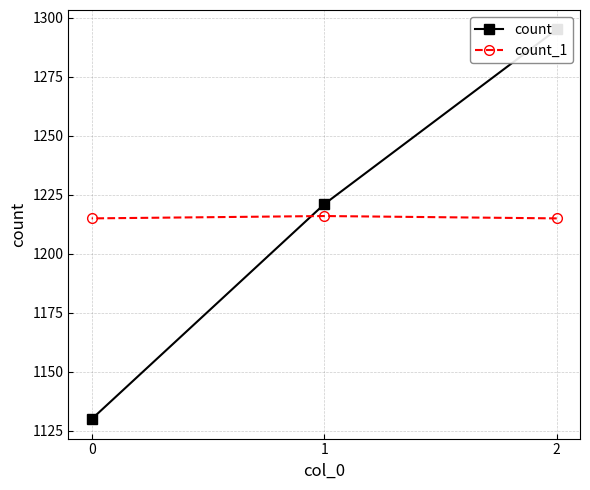

What is the lowest value of the count_1 series?

1215